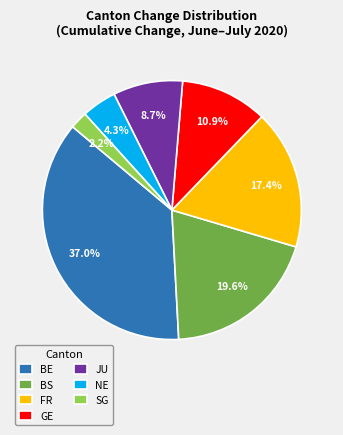

Approximately how many times larger is the value at BE compared to FR?

2.1